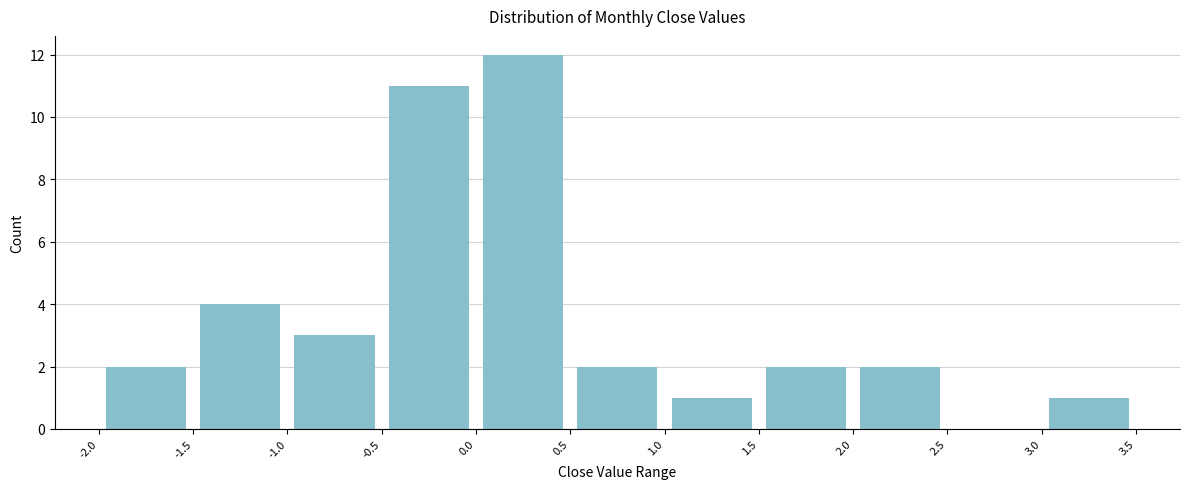

Reading left to right, transcribe this chart: for each bar, give the range it covers on the x-axis and its height. The values are not printed on the chart, so give them approximately, as read against the axis.

-2.0 to -1.5: 2
-1.5 to -1.0: 4
-1.0 to -0.5: 3
-0.5 to 0.0: 11
0.0 to 0.5: 12
0.5 to 1.0: 2
1.0 to 1.5: 1
1.5 to 2.0: 2
2.0 to 2.5: 2
2.5 to 3.0: 0
3.0 to 3.5: 1